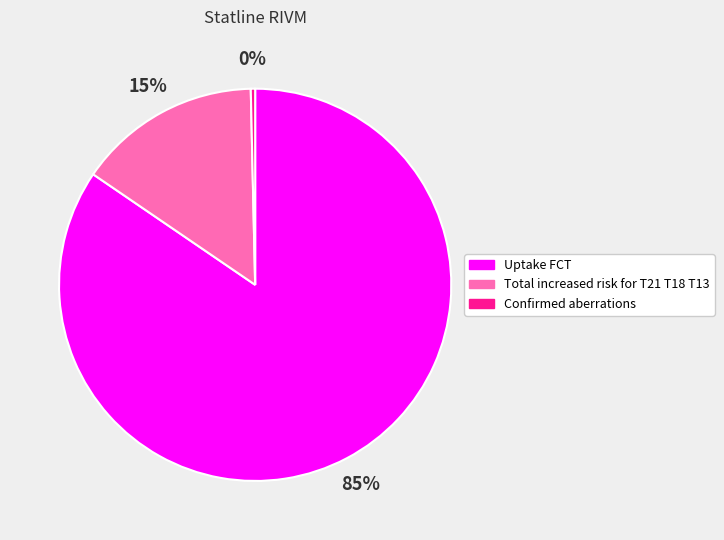

The Total increased risk for T21 T18 T13 slice represents 7% of the pie. True or false?

False